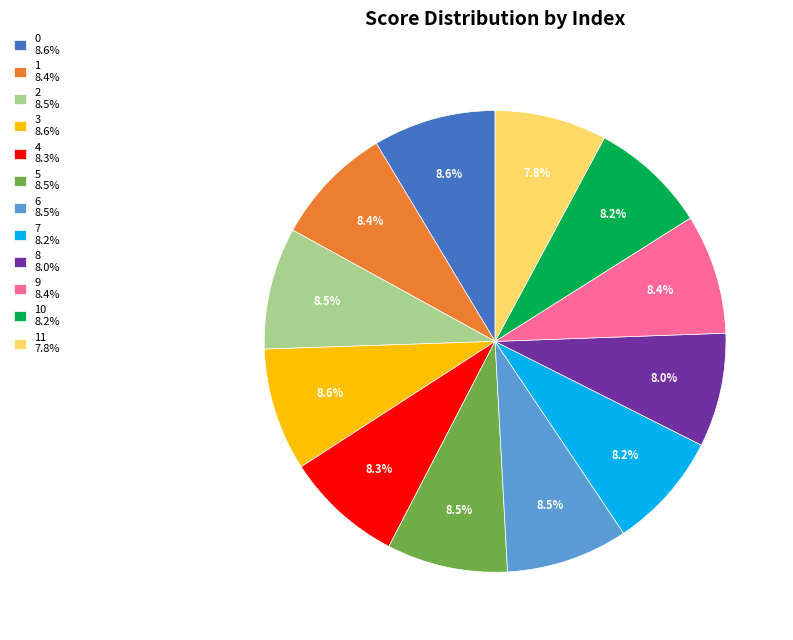

How many slices are in this pie chart?

12